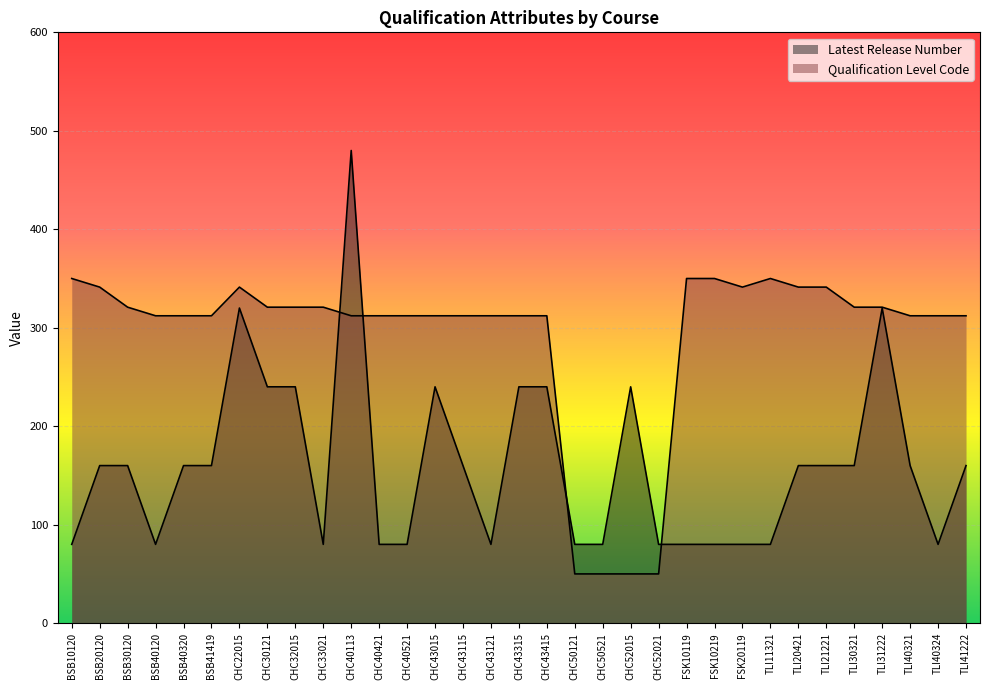

List the series in order of their peak value, lowest first.

Qualification Level Code, Latest Release Number